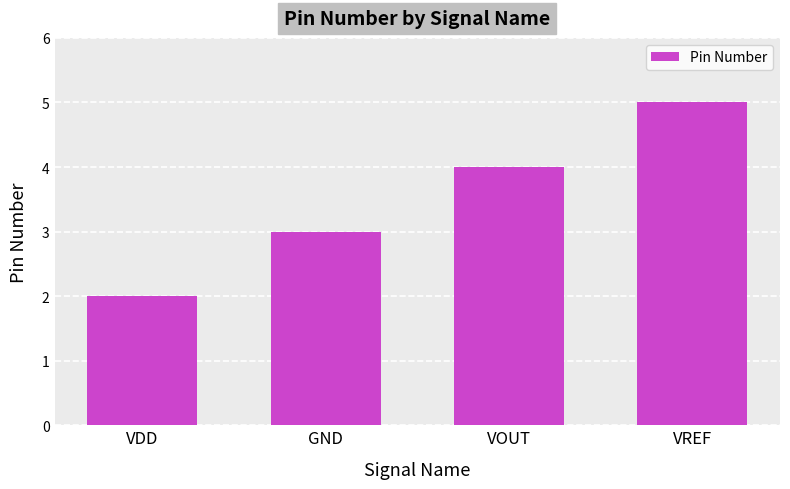

What is the approximate value at GND?

3